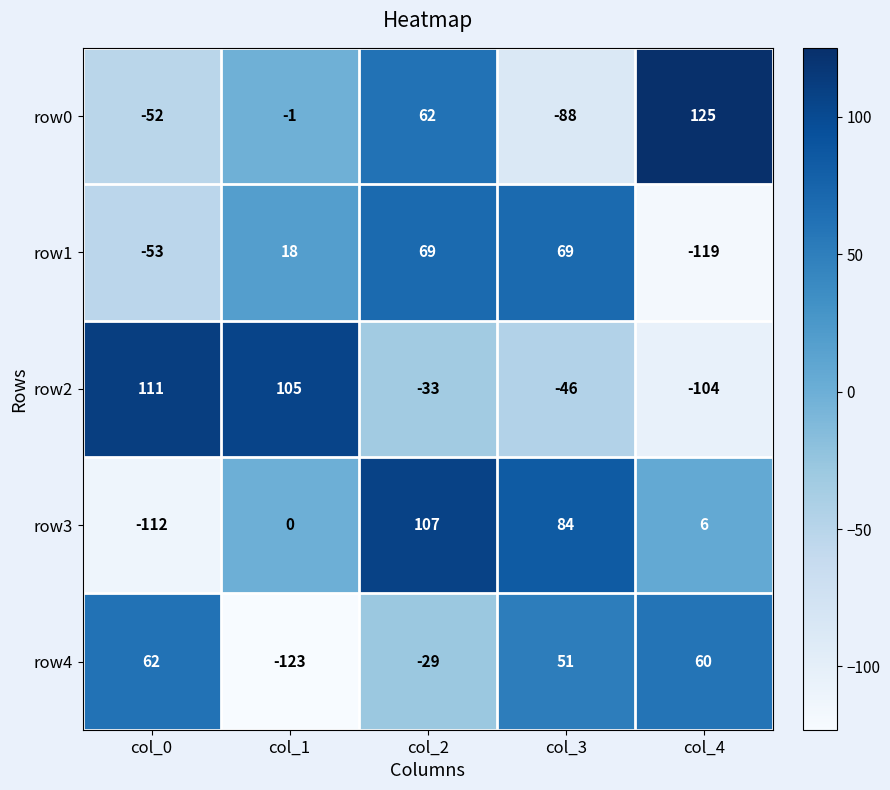

Which series has the widest spread of values?

row3